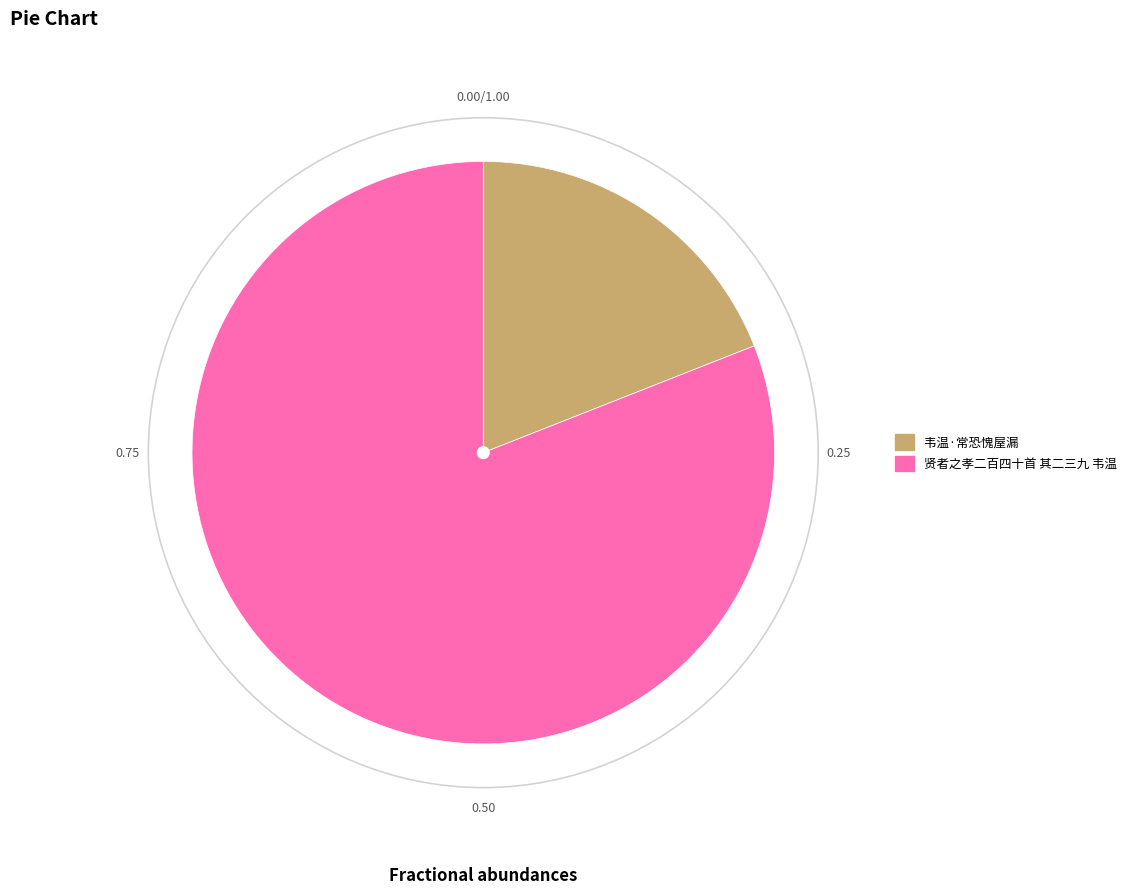

Combined, do 贤者之孝二百四十首 其二三九 韦温 and 韦温·常恐愧屋漏 account for over 50%?

Yes